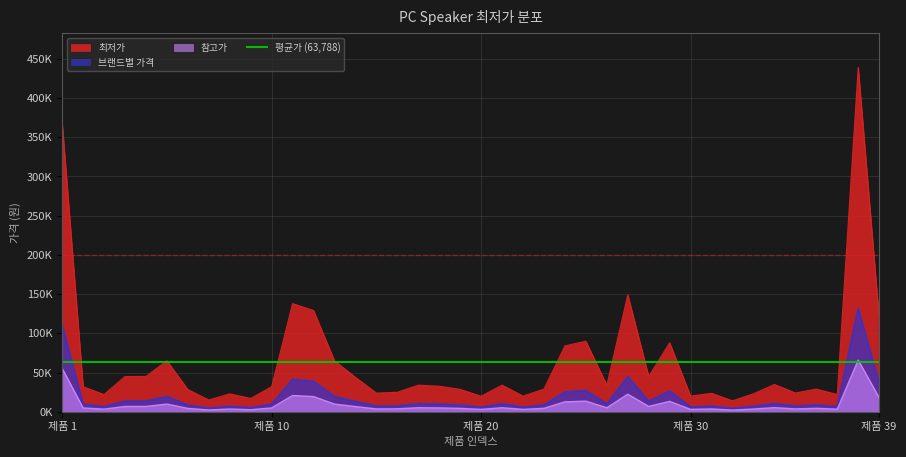

Which label corresponds to the smallest value in the chart?

32